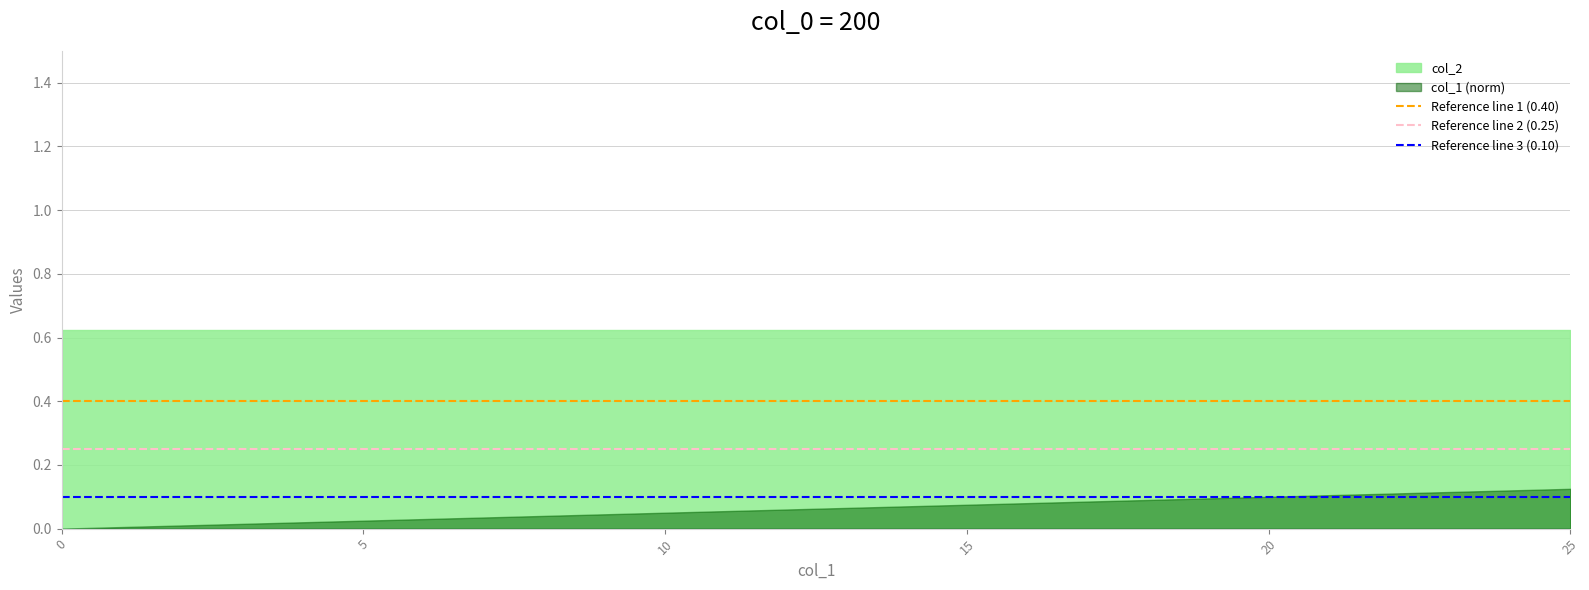

Rank the series by their average value, from lowest to highest.

col_1 (norm), col_2